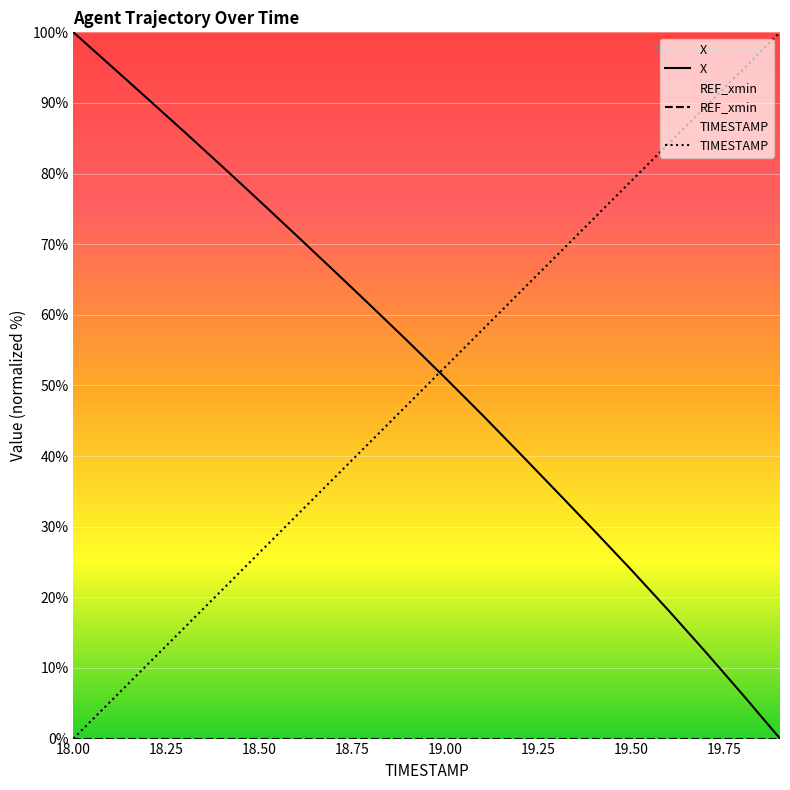

How many intersections are there between TIMESTAMP and X?

1